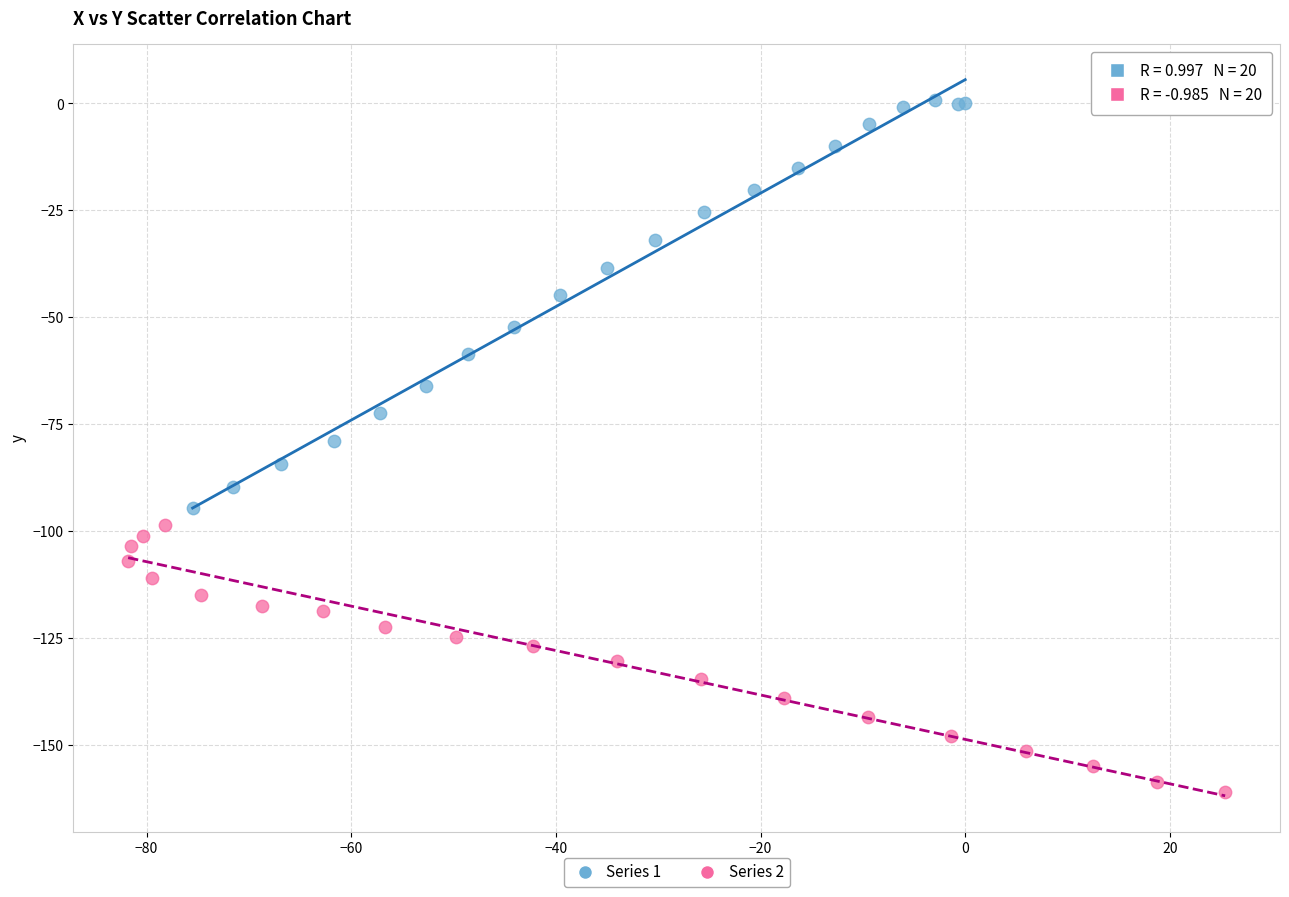

Which series reaches the maximum Y coordinate?

Series 1